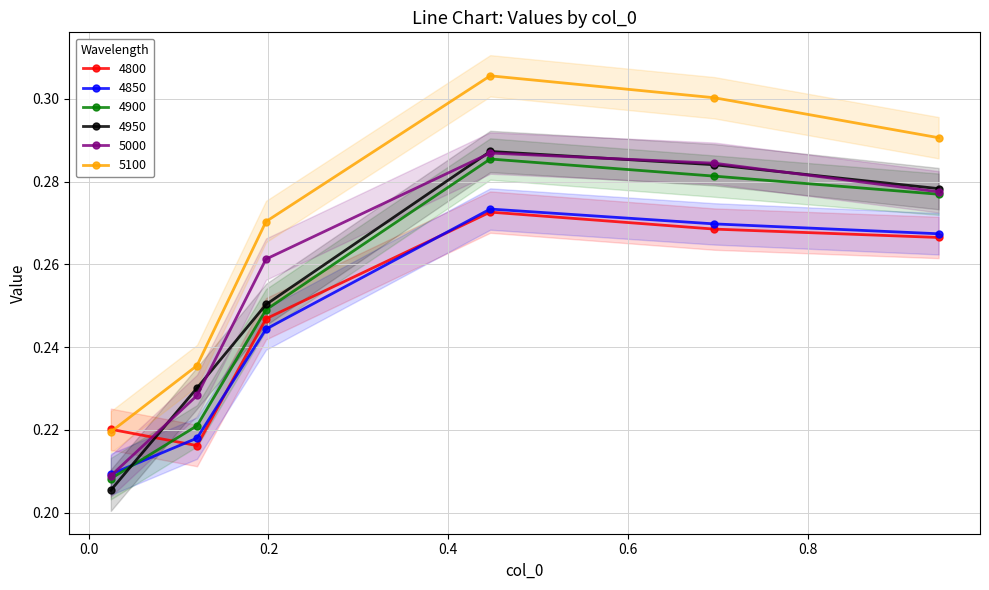

How many interior local valleys does the 4800 series have?

1